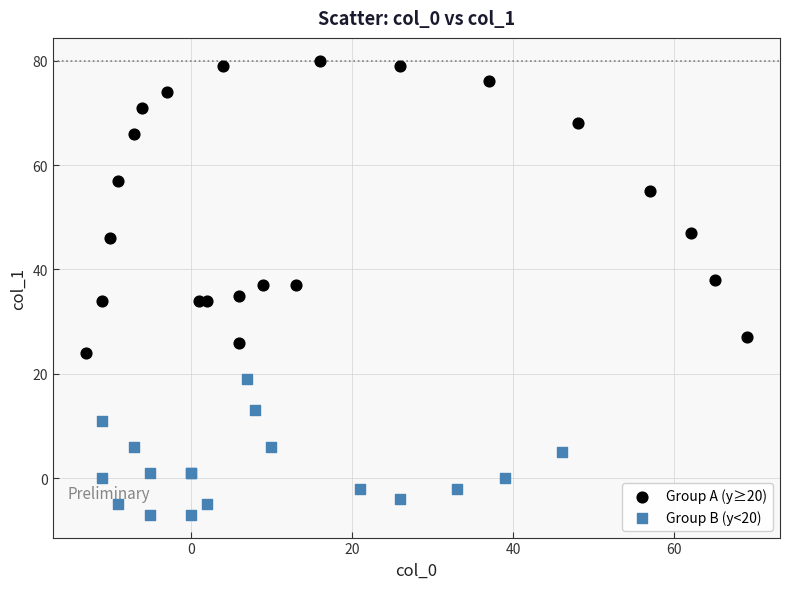

Which series contains the highest Y value?

Group A (y≥20)